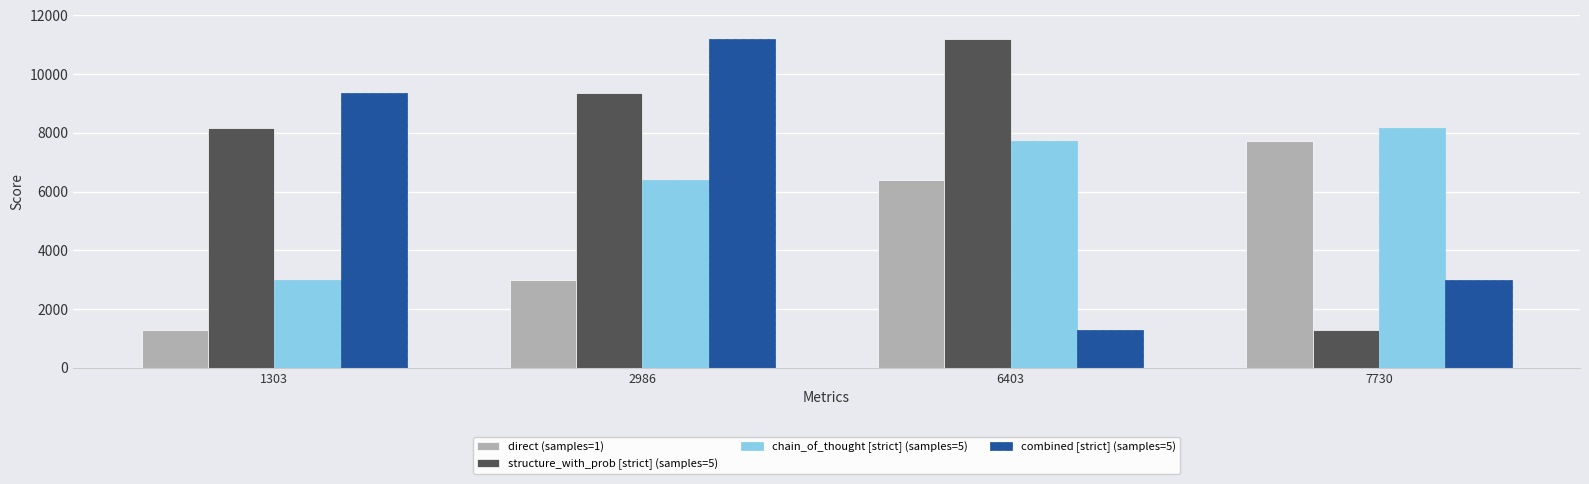

What is the difference between the maximum and minimum values in the chain_of_thought [strict] (samples=5) series?

5162